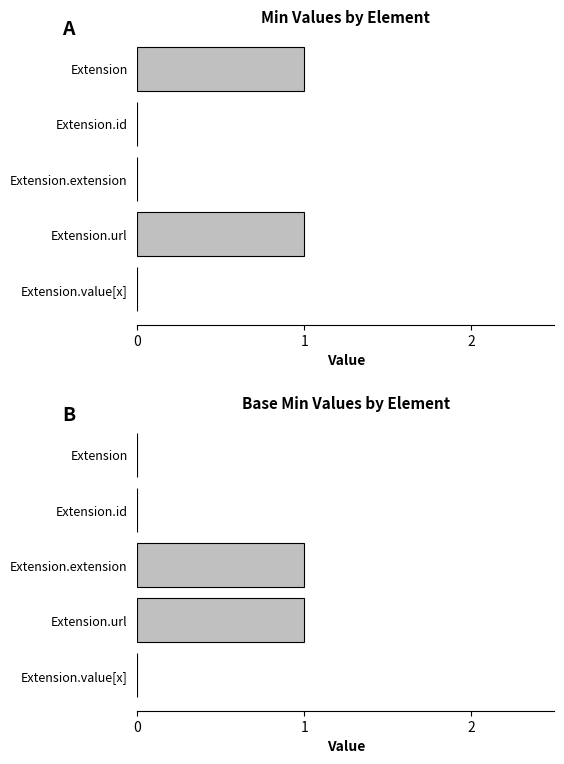

Does the chart contain any negative values?

No